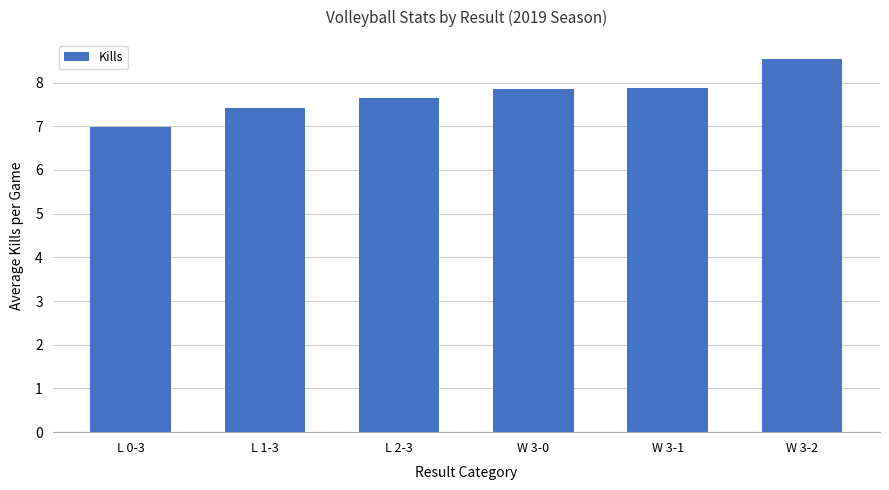

How many categories are shown in the chart?

6